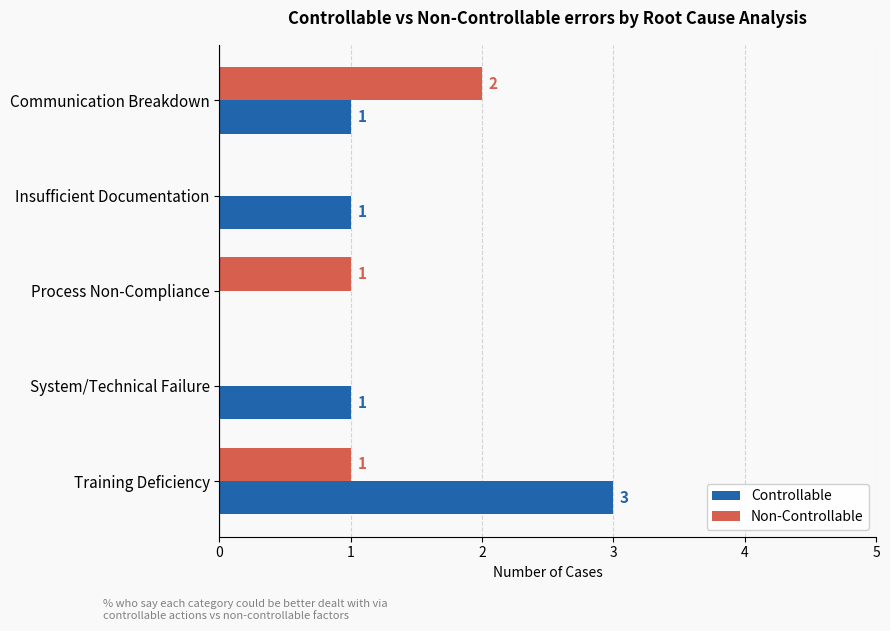

At which label does Non-Controllable reach its peak?

Communication Breakdown